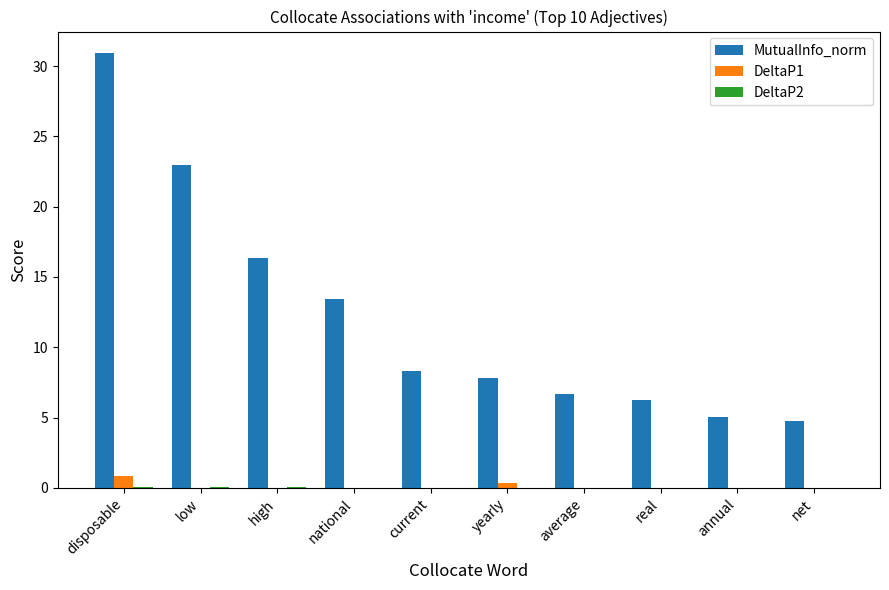

What is the sum of the DeltaP1 values at annual and disposable?

0.8